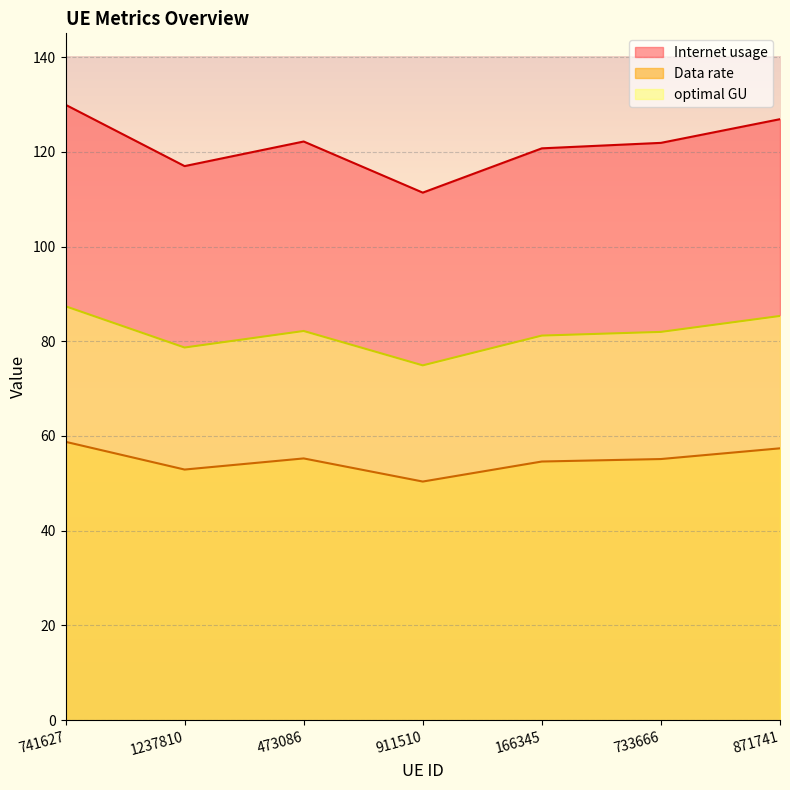

What is the label of the 7th point from the right?

741627